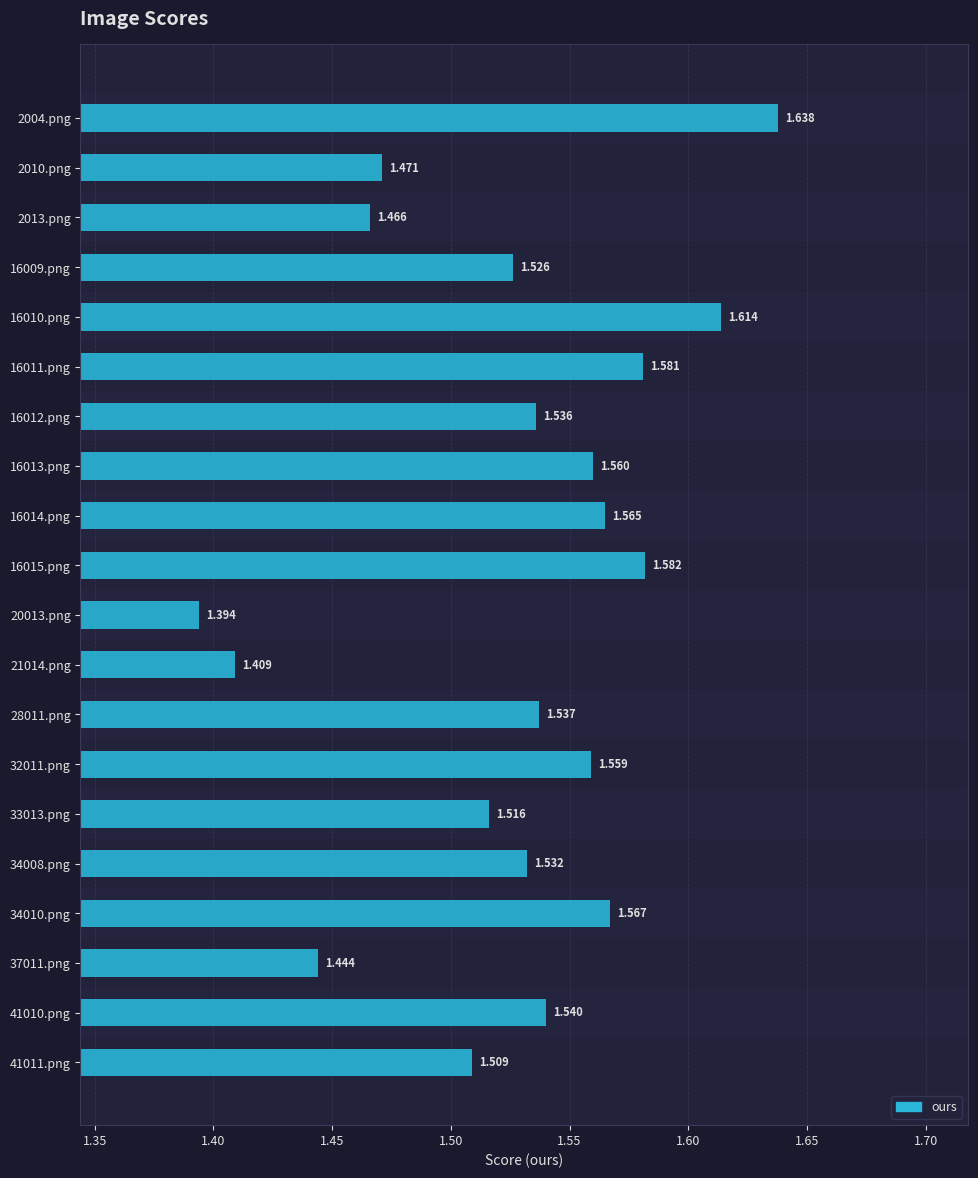

Does the chart contain any negative values?

No